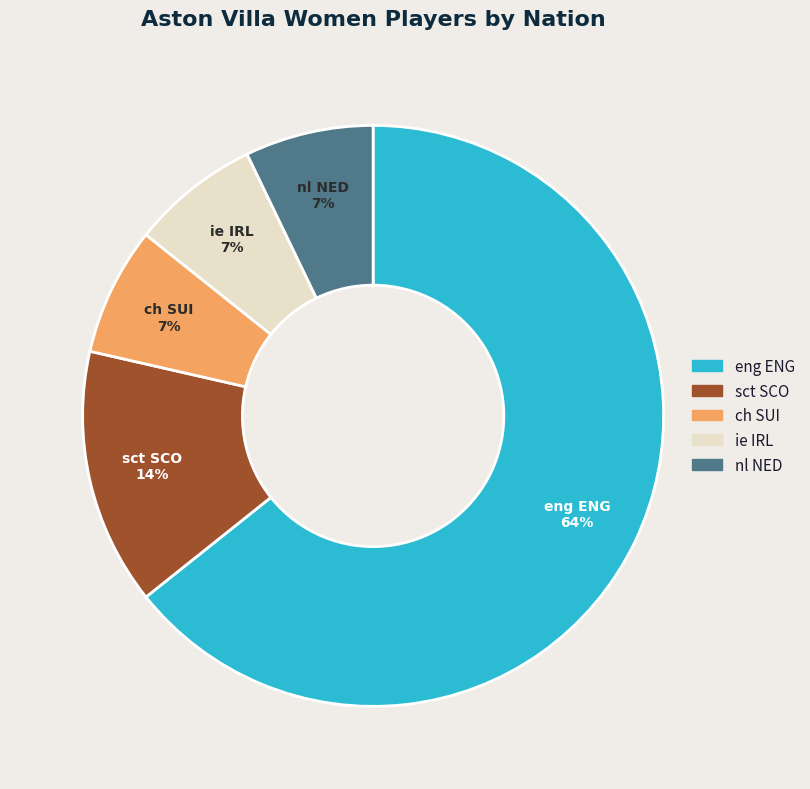

To the nearest percent, what is the combined percentage of ch SUI and ie IRL?

14%